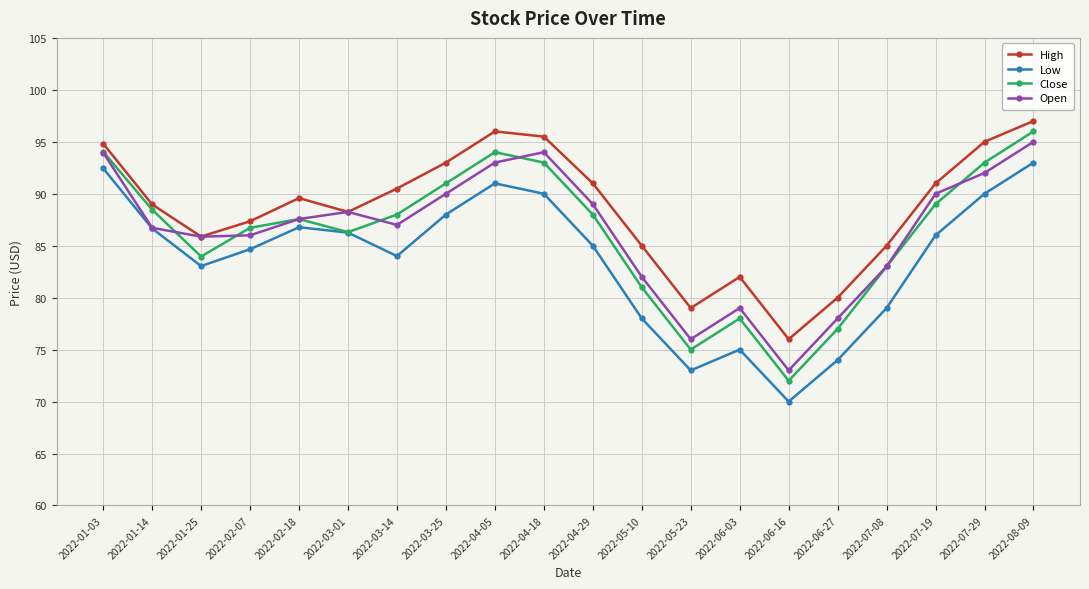

What is the sum of all Open values?

1729.4